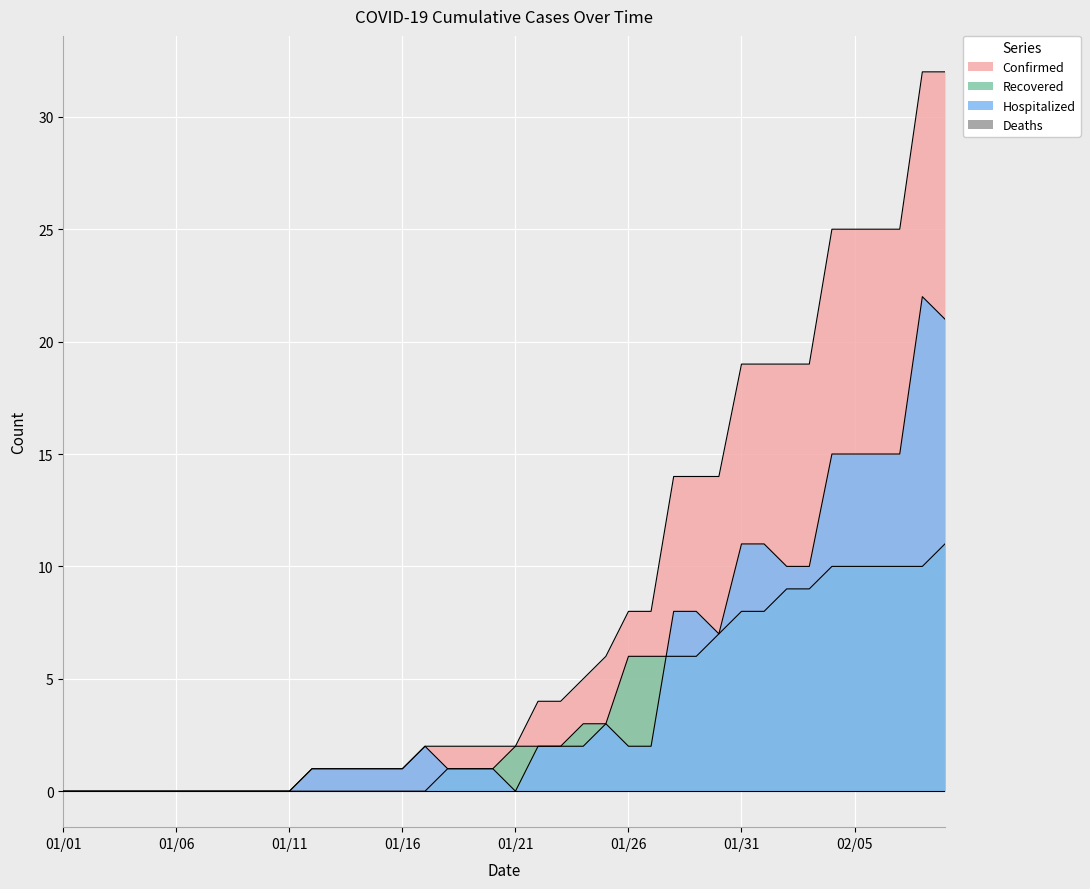

At which category is the sum across all series the highest?

02/08